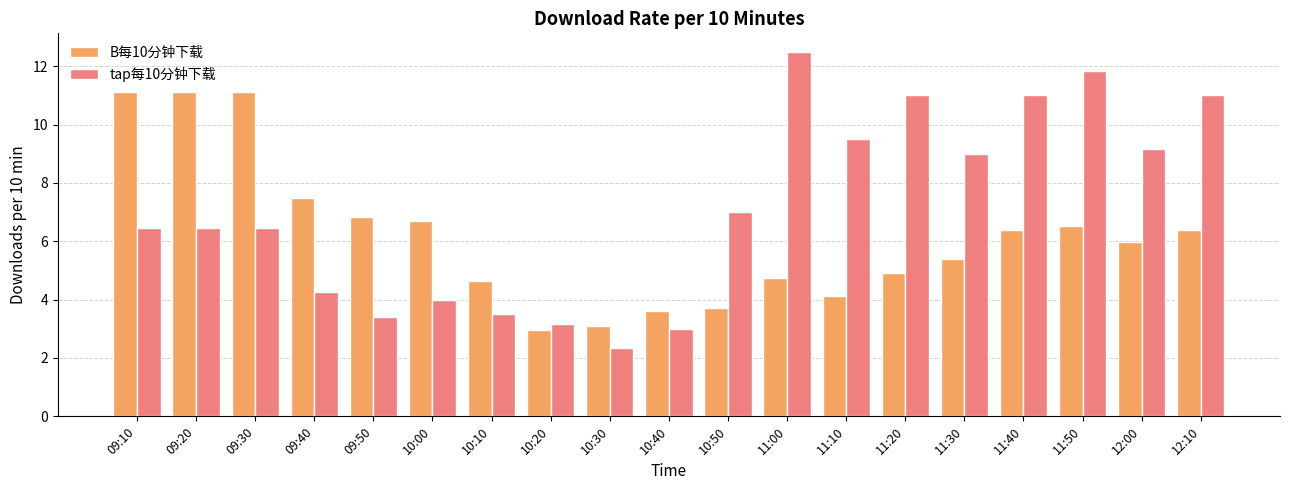

What position from the right is 12:10?

1